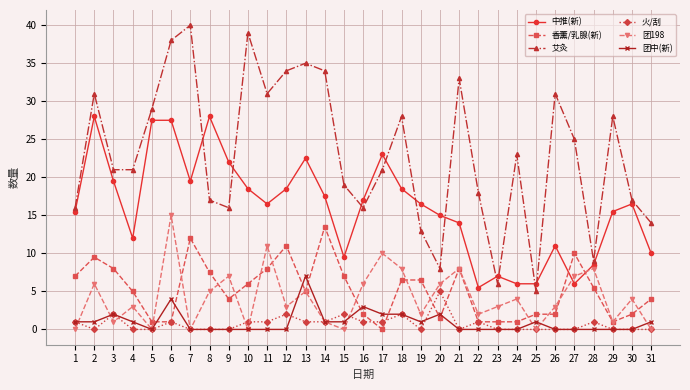

The value of 团中(新) at 16 is 3.0. True or false?

True